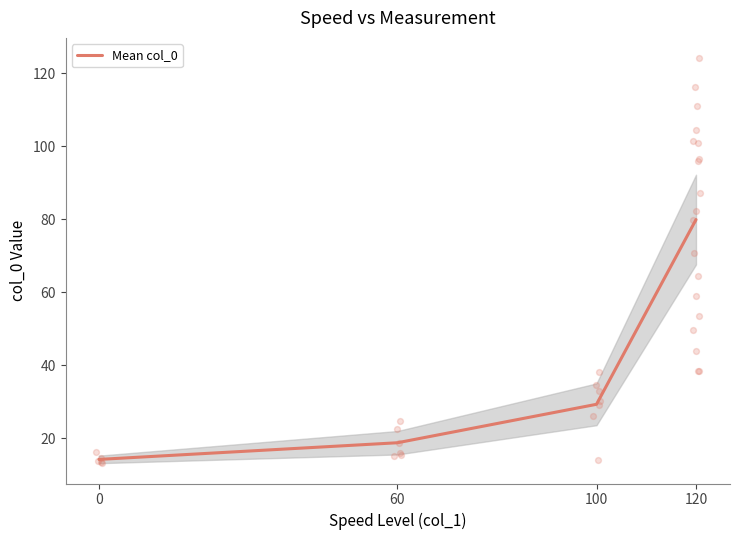

What is the change in value from 0 to 120?

+65.7